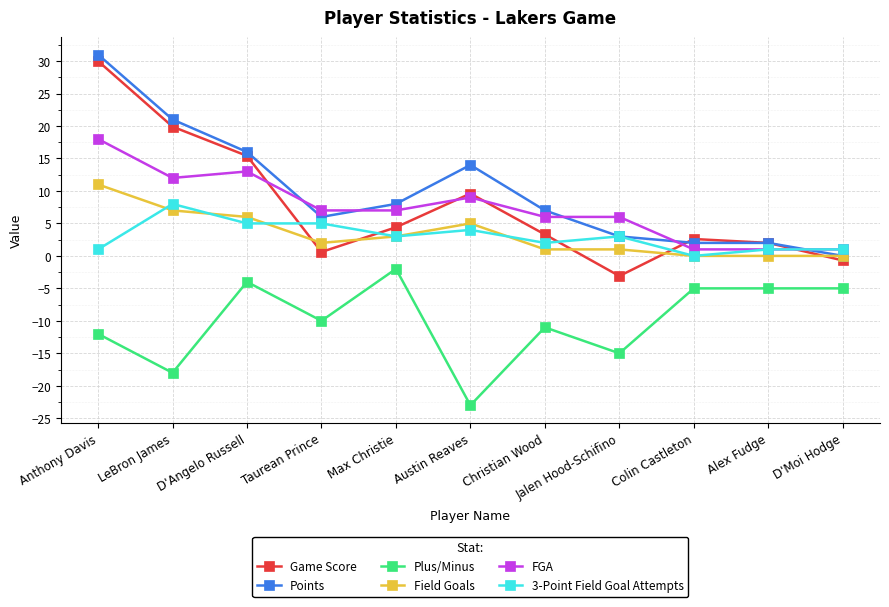

What are all the series names shown in the legend?

Game Score, Points, Plus/Minus, Field Goals, FGA, 3-Point Field Goal Attempts